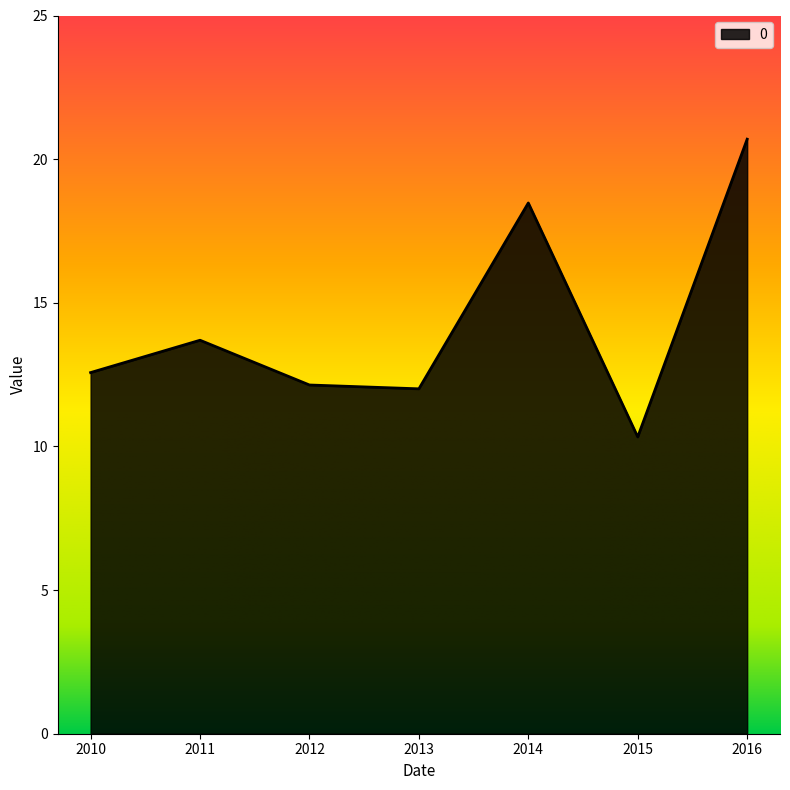

What is the difference between the values at 2015 and 2010?

2.2